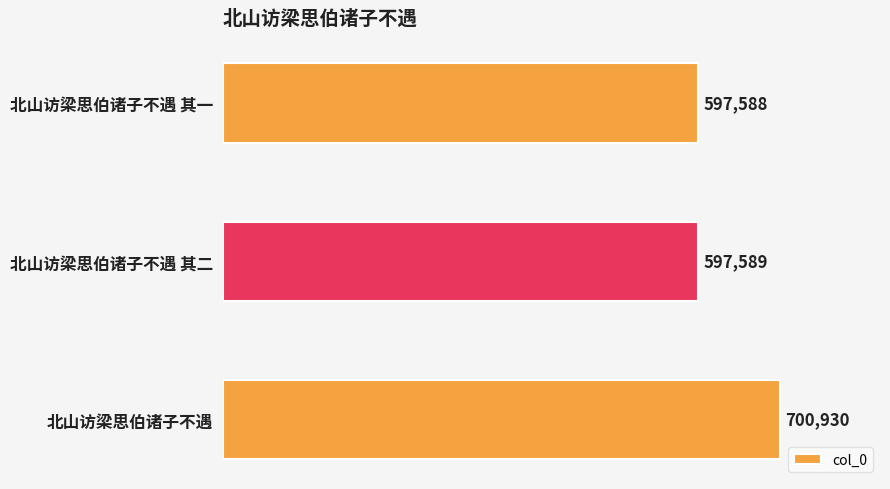

Which category has the highest value across all series?

北山访梁思伯诸子不遇